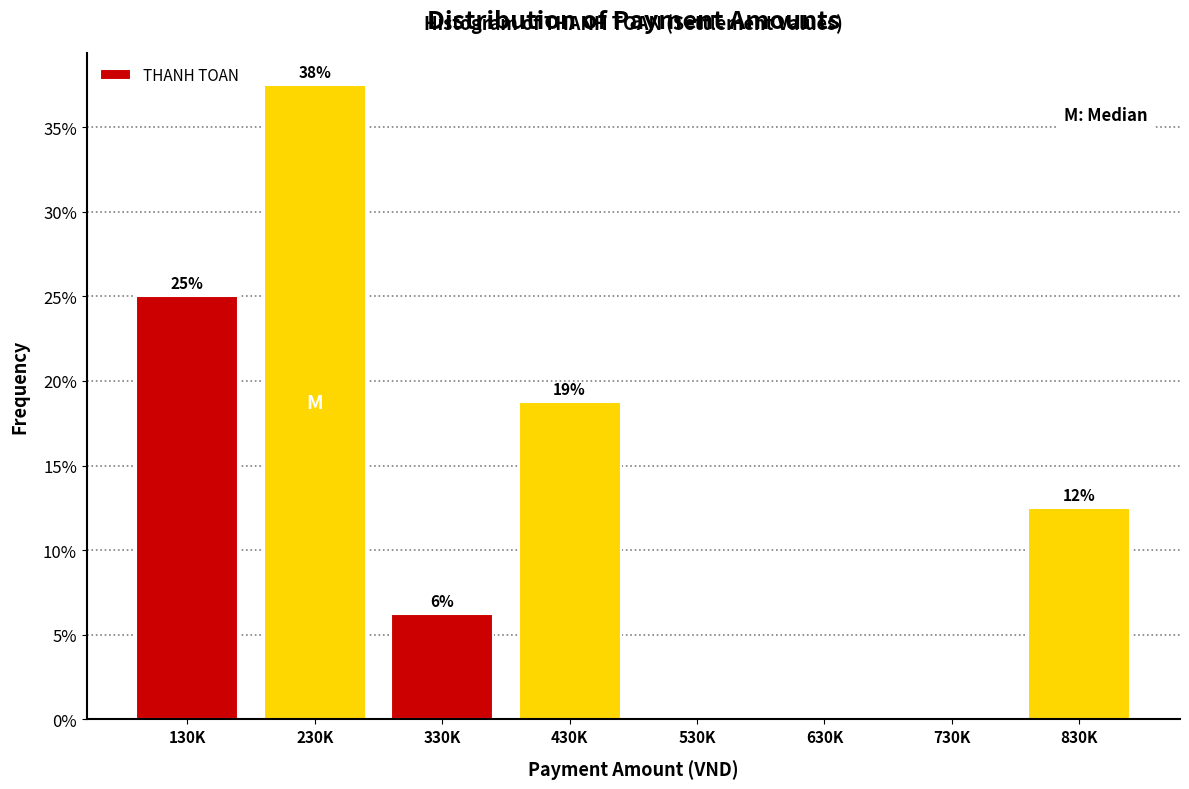

Are the bars horizontal?

No